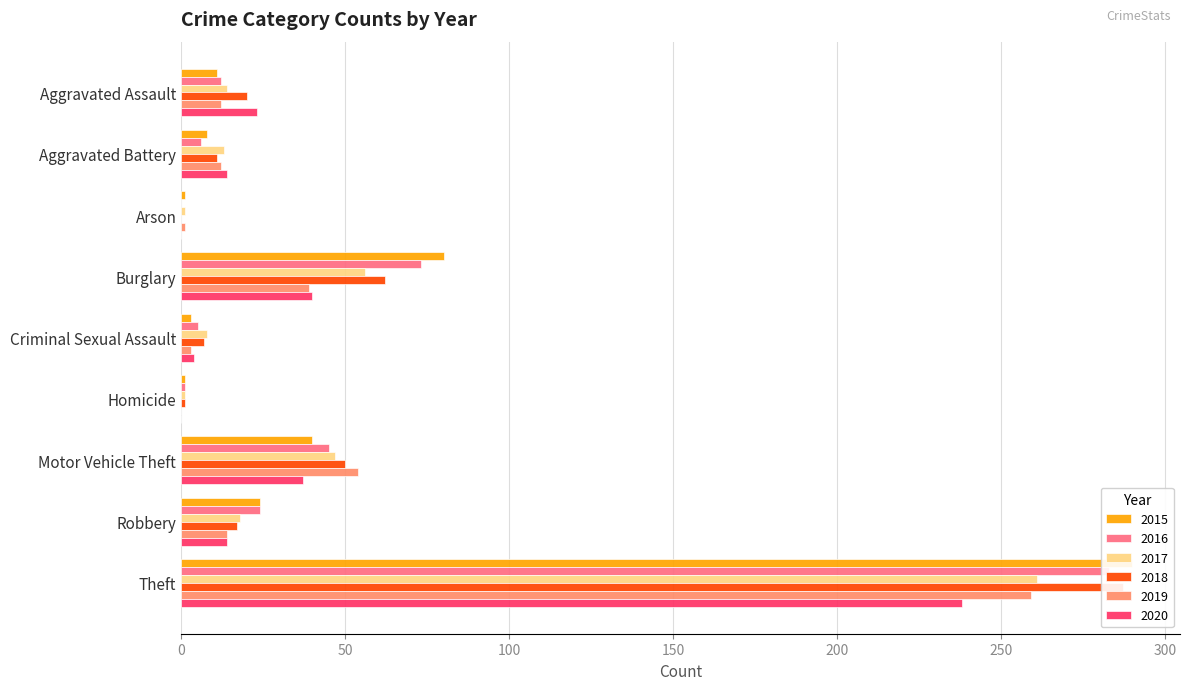

What is the label of the 9th bar from the right?

Aggravated Assault